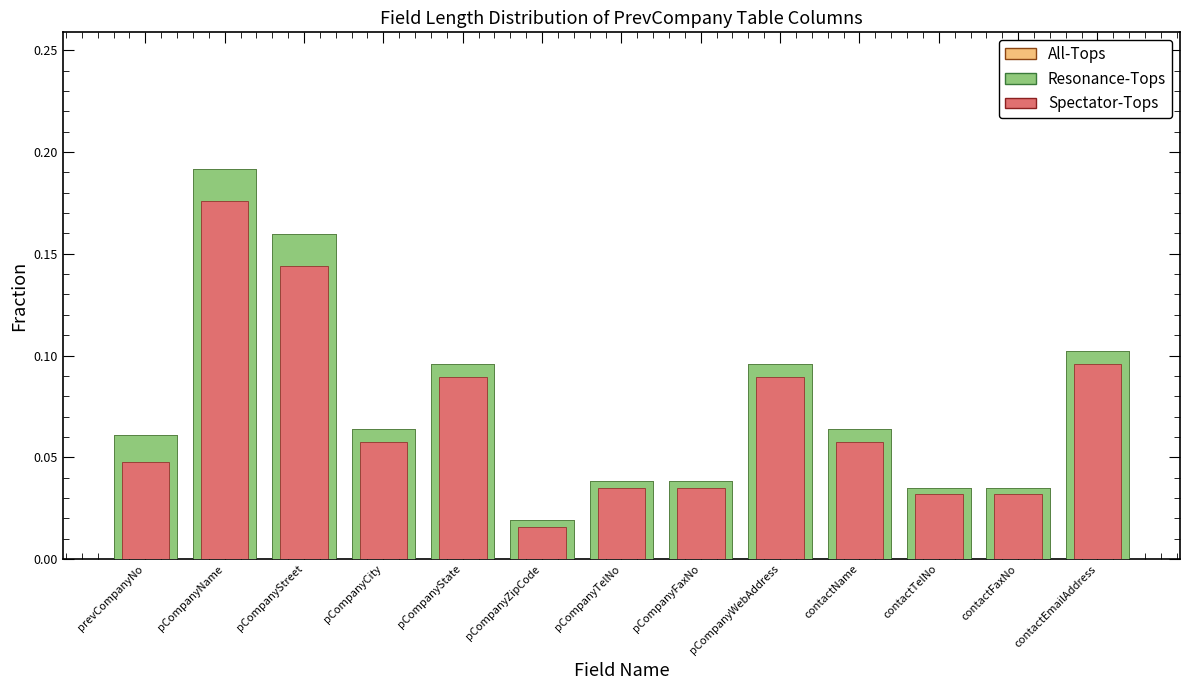

Does the chart contain any negative values?

No